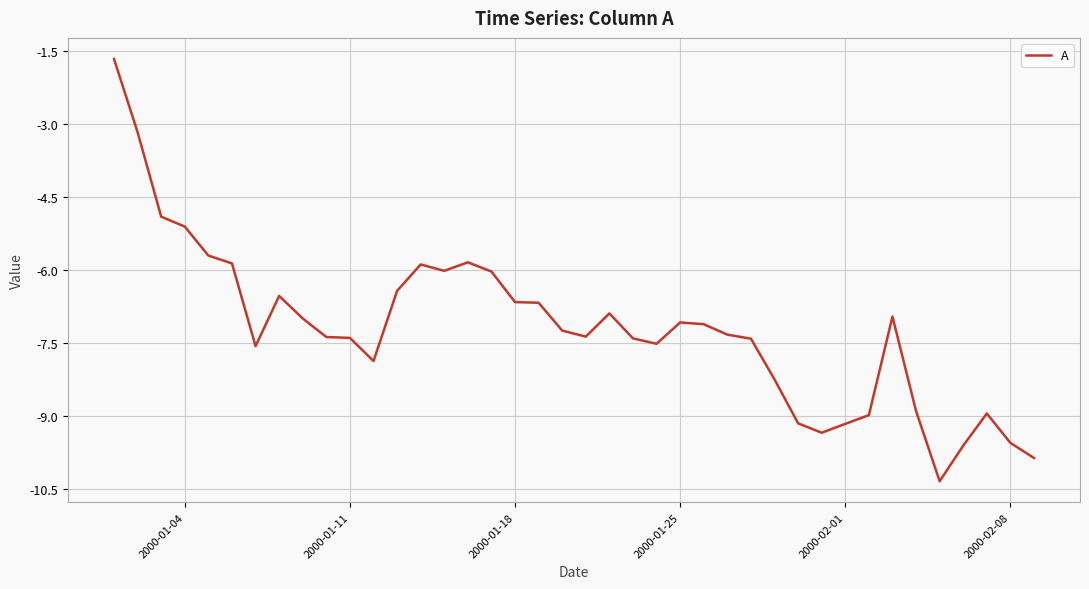

What is the smallest value displayed?

-10.3